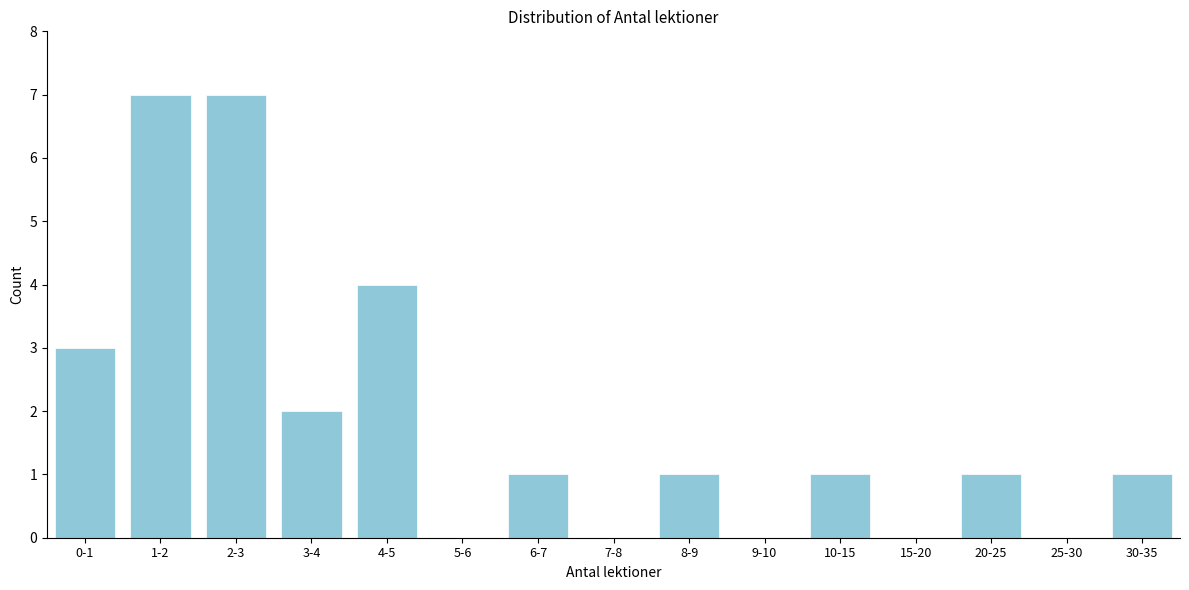

Reading left to right, list all the values displayed in this chart.

0-1=3	1-2=7	2-3=7	3-4=2	4-5=4	5-6=0	6-7=1	7-8=0	8-9=1	9-10=0	10-15=1	15-20=0	20-25=1	25-30=0	30-35=1